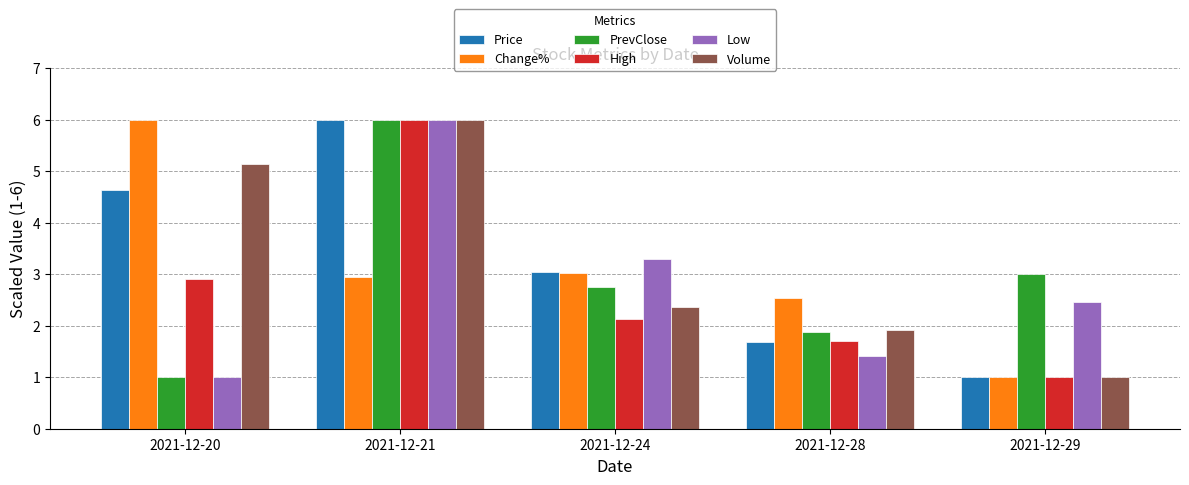

How many series are shown in this chart?

6